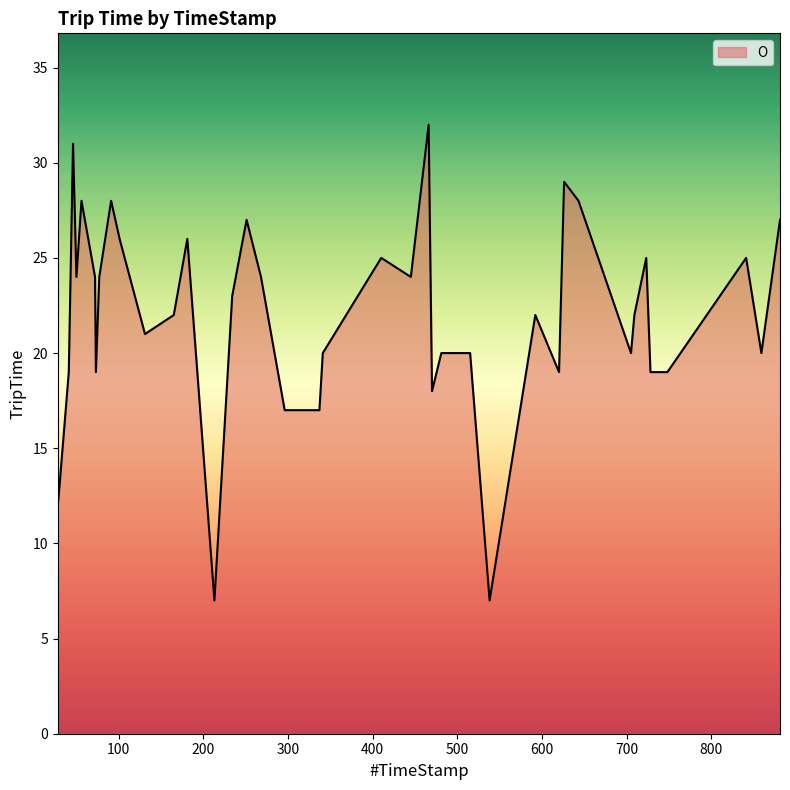

What is the maximum value shown in the chart?

32